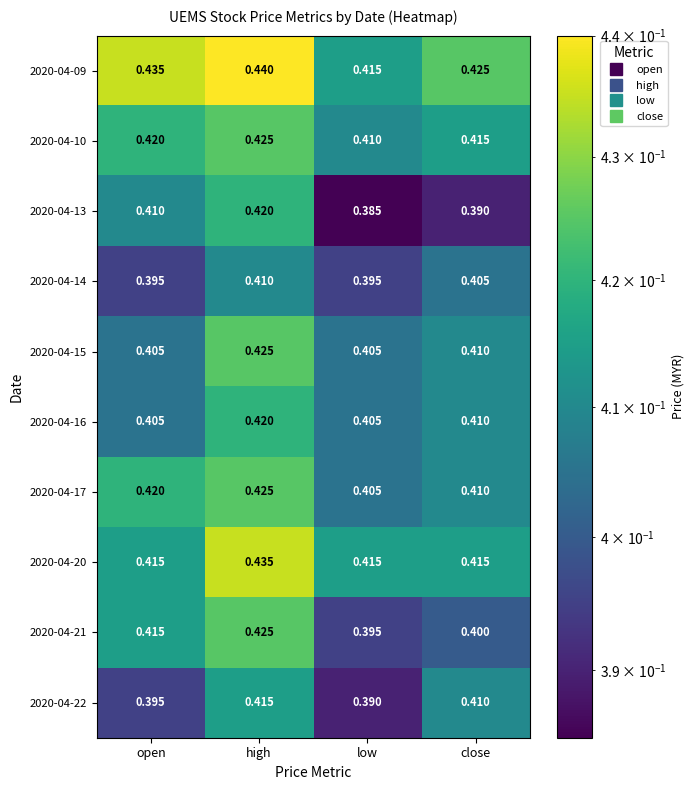

Where is 2020-04-21 nearest to the value 0?

low